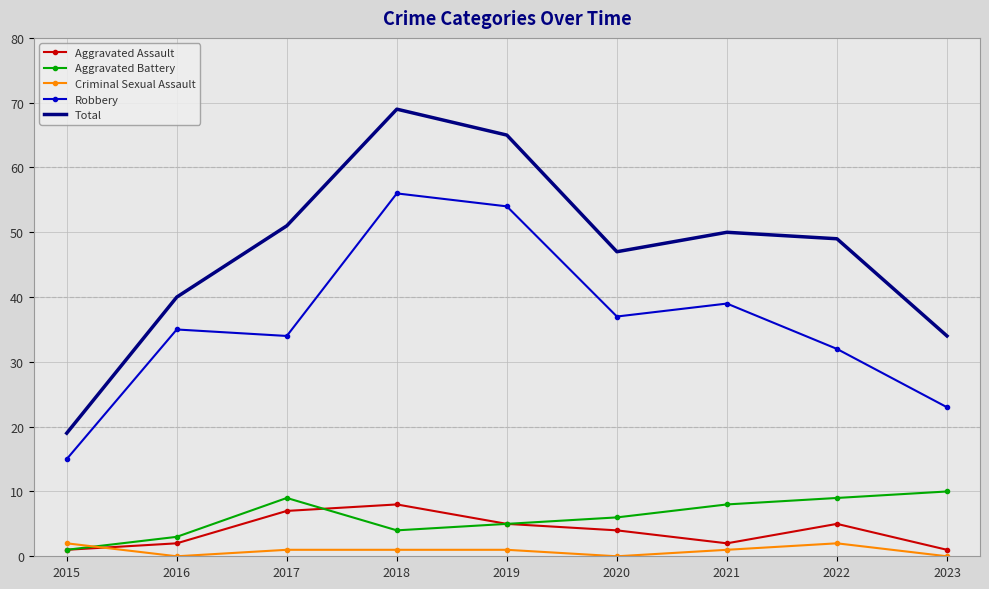

True or false: Robbery and Criminal Sexual Assault intersect in this chart.

False